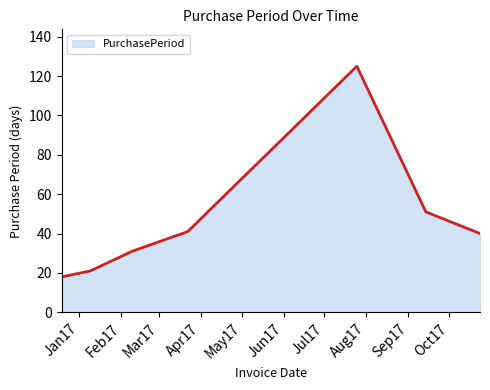

Does the chart display data point markers on the line(s)?

No